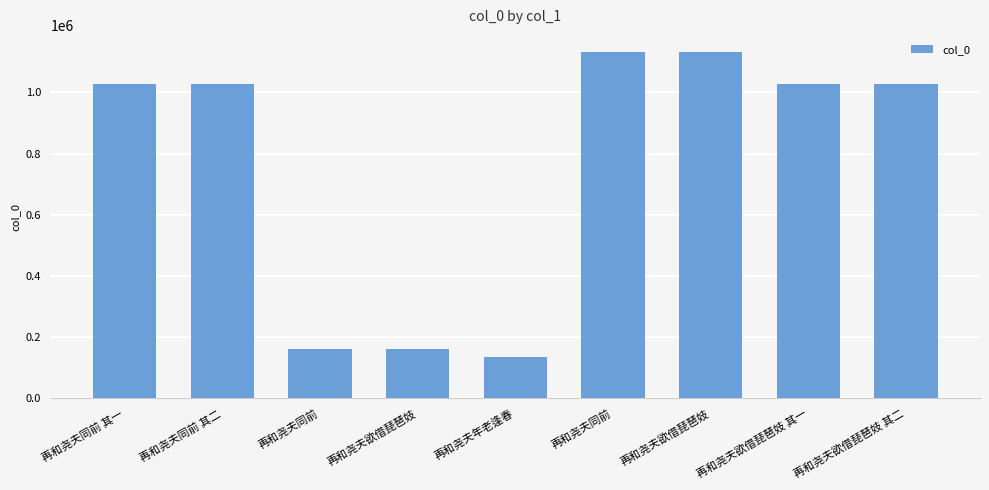

Rank the categories by value from lowest to highest.

再和尧夫年老逢春, 再和尧夫欲借琵琶妓, 再和尧夫同前, 再和尧夫同前 其一, 再和尧夫同前 其二, 再和尧夫欲借琵琶妓 其二, 再和尧夫欲借琵琶妓 其一, 再和尧夫同前, 再和尧夫欲借琵琶妓